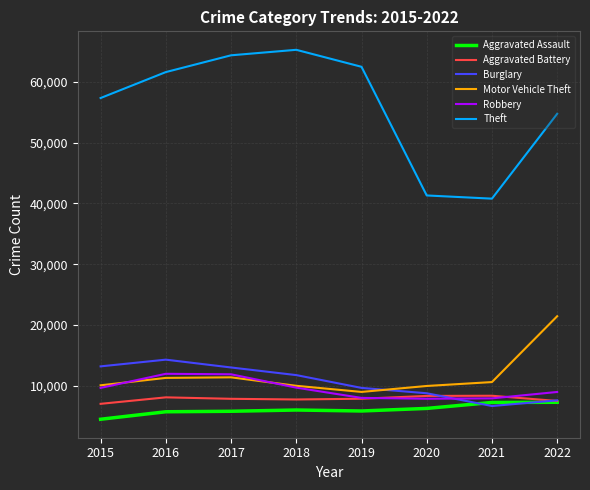

How many lines are shown in the chart?

6